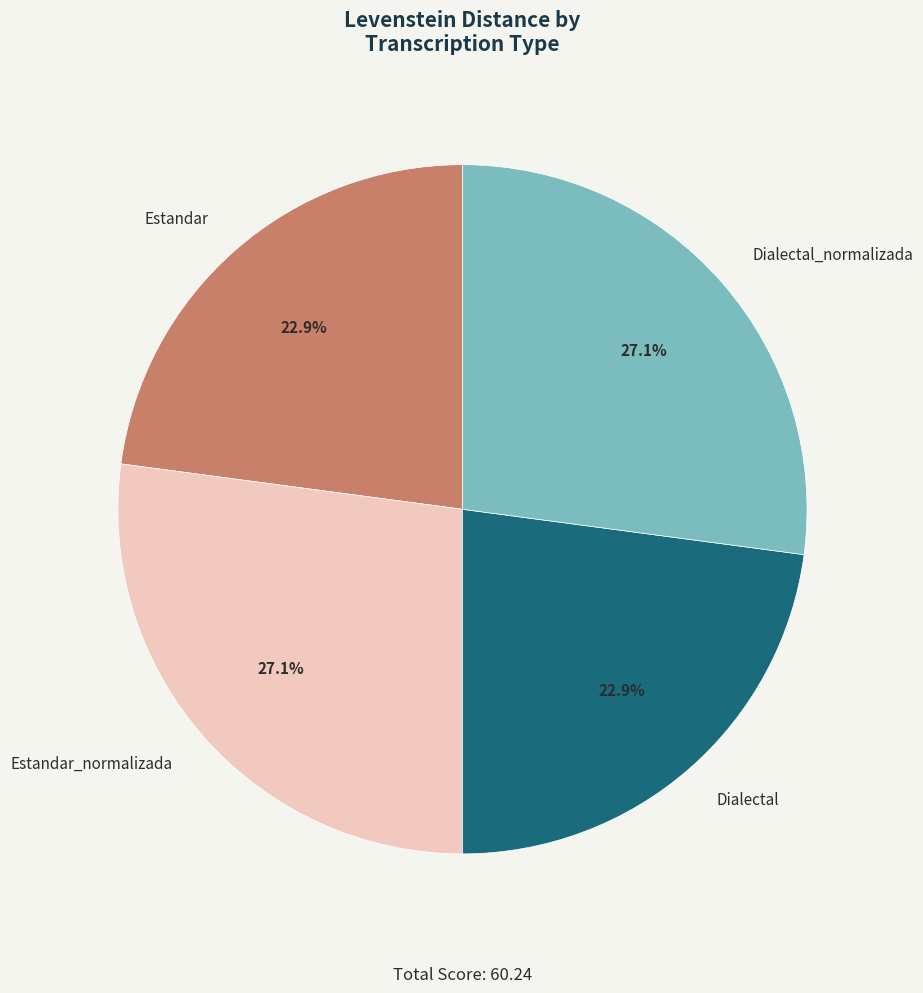

To the nearest percent, what is the combined percentage of Estandar and Estandar_normalizada?

50%